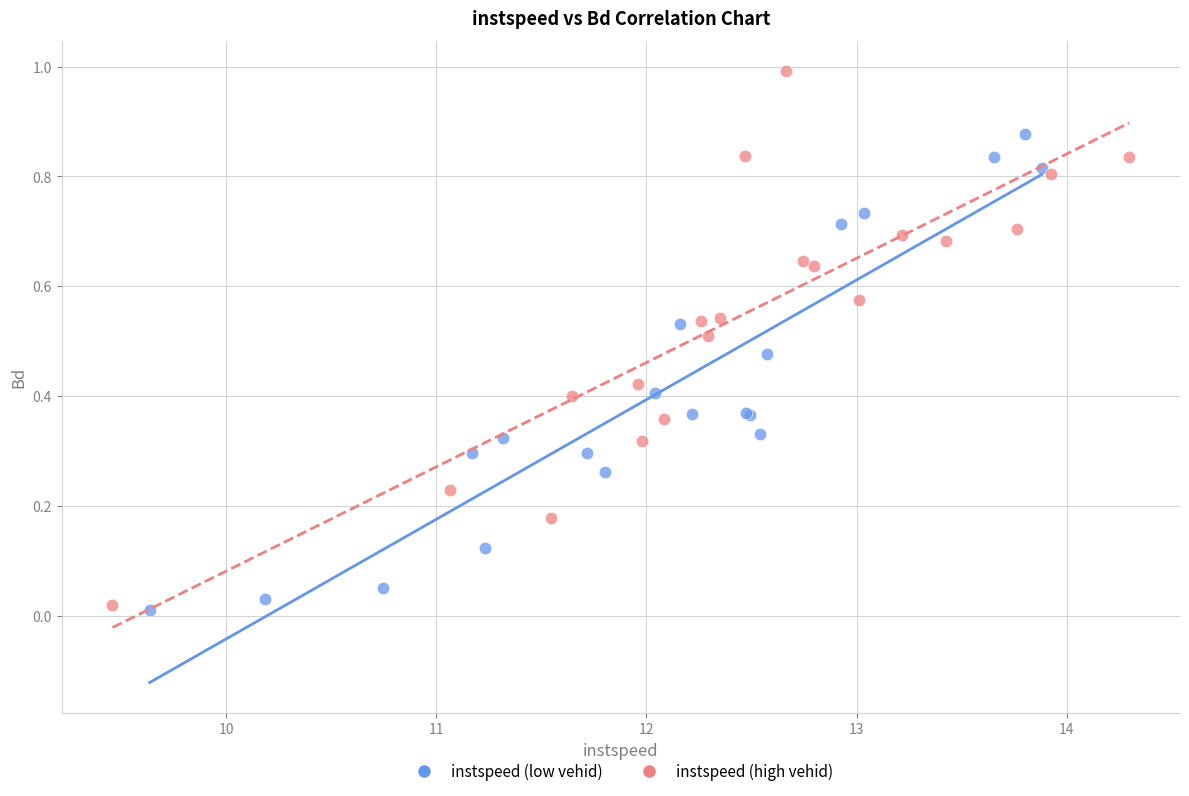

Which series reaches the maximum Y coordinate?

instspeed (high vehid)